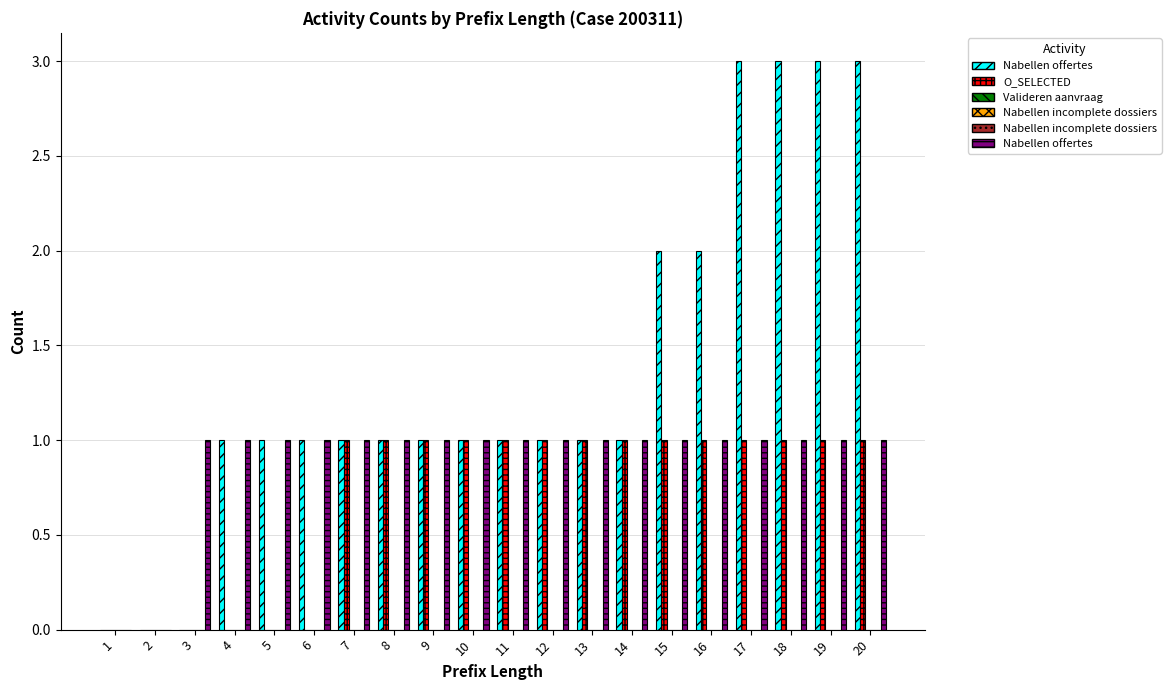

How many groups of bars are there?

20